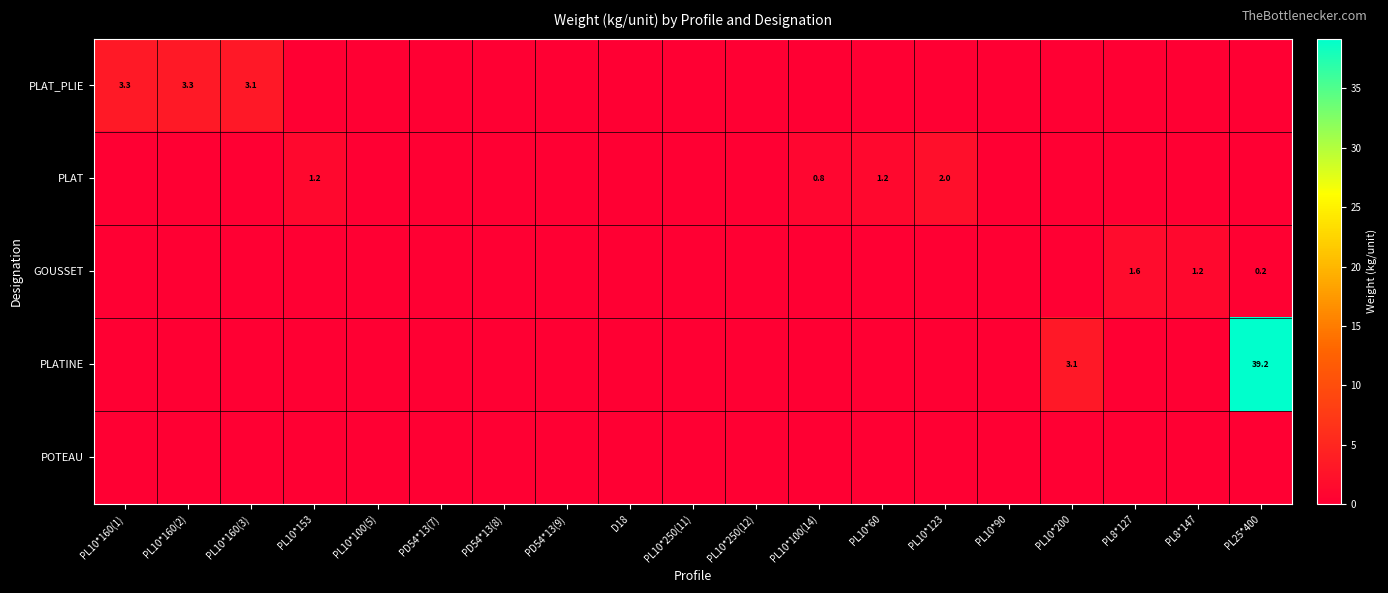

The value of GOUSSET at PL8*127 is 2.5. True or false?

False